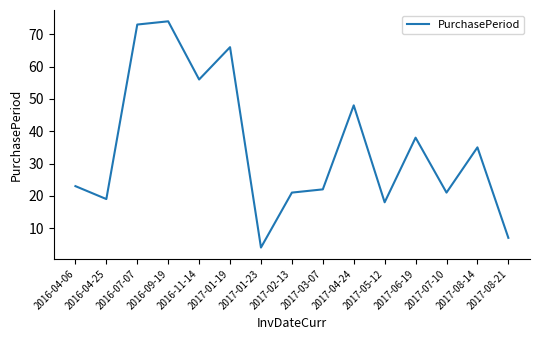

What is the smallest value displayed?

4